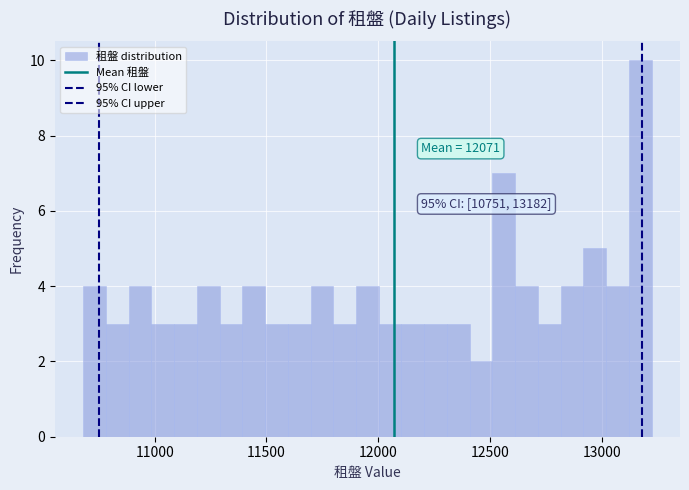

Read against the x-axis, roughly where is the centre of the tallest bar?

13150